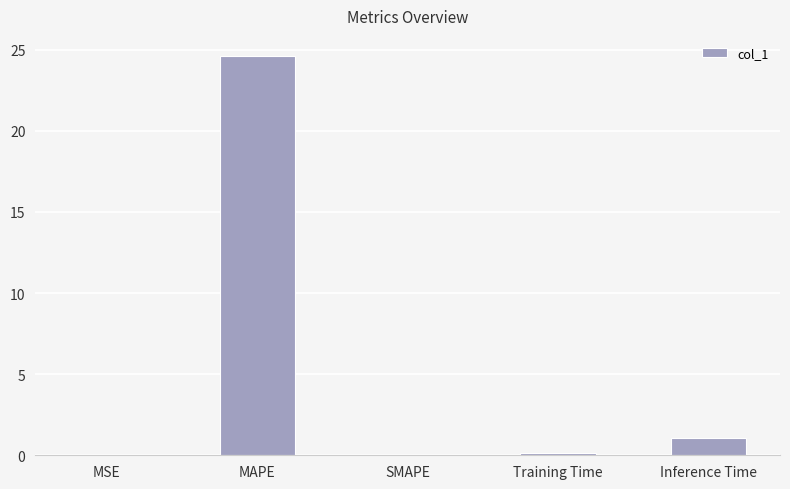

What is the approximate value at Inference Time?

1.1